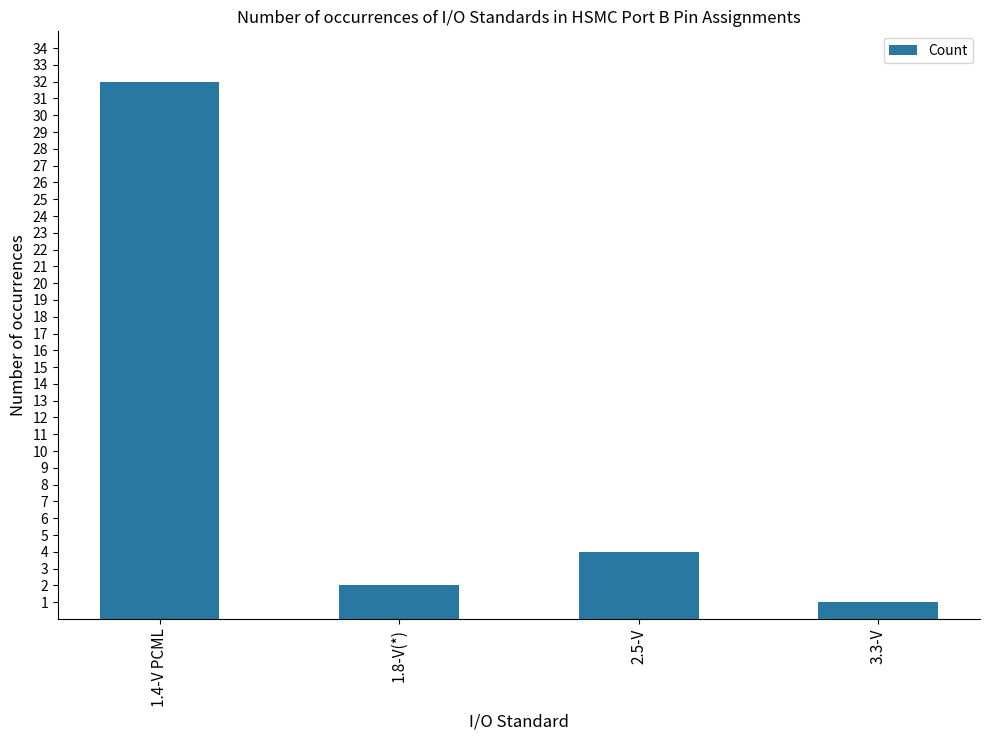

Are the bars grouped side by side (vs. stacked)?

No